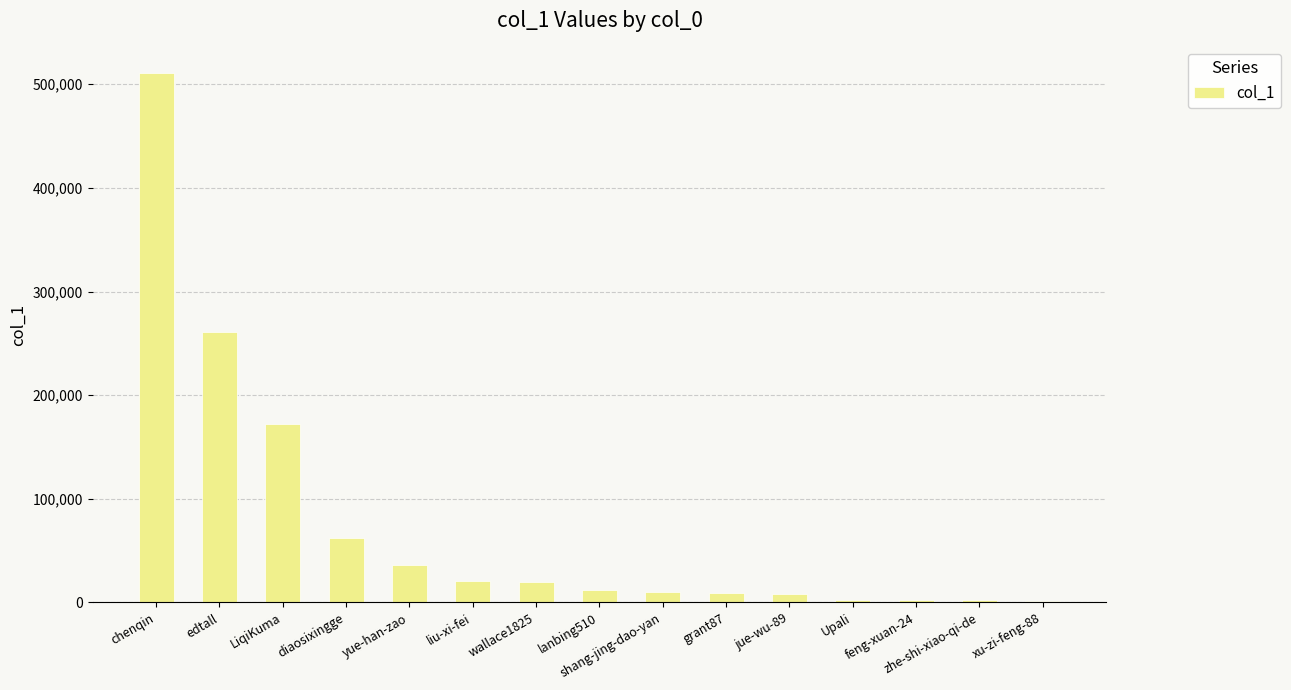

At which category does the chart reach its peak across all series?

chenqin